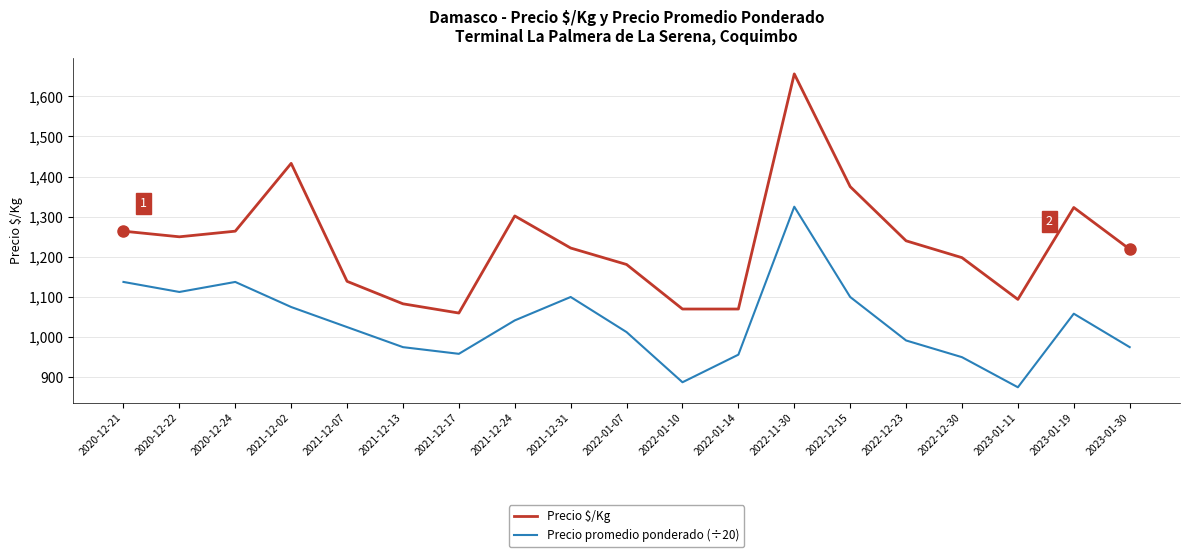

What is the maximum value for Precio promedio ponderado (÷20)?

1325.0